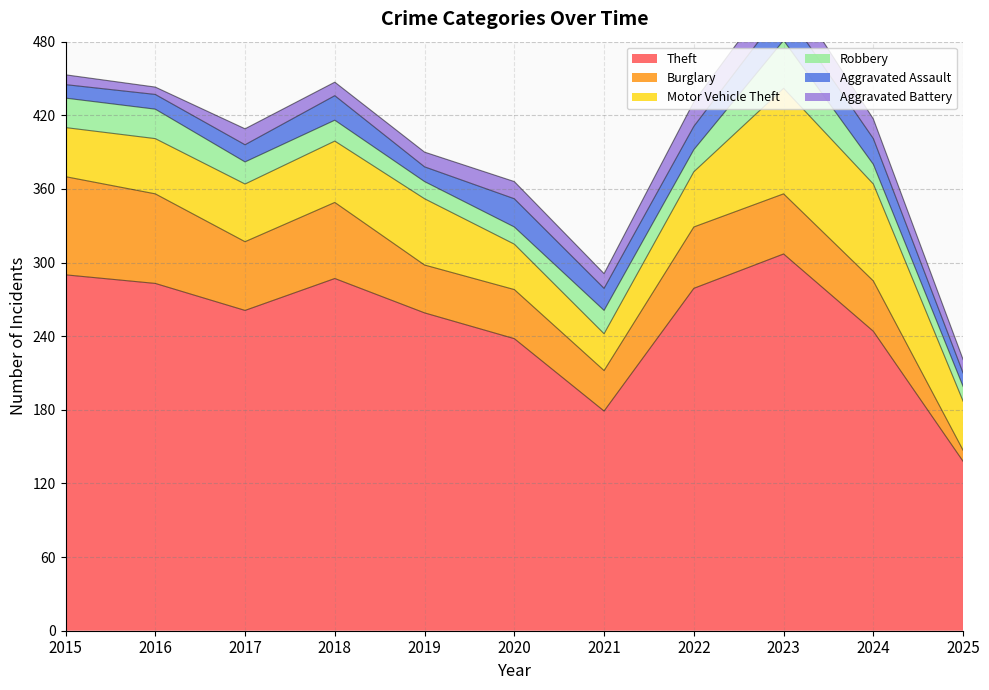

Reading left to right, extract all data points from this chart.

Theft: 290	283	261	287	259	238	179	279	307	244	138
Burglary: 80	73	56	62	39	40	33	50	49	41	9
Motor Vehicle Theft: 40	45	47	50	54	37	30	45	86	79	40
Robbery: 24	24	18	17	14	14	19	18	39	16	12
Aggravated Assault: 11	12	14	20	12	23	18	19	26	21	11
Aggravated Battery: 8	6	13	11	12	14	12	20	23	16	11